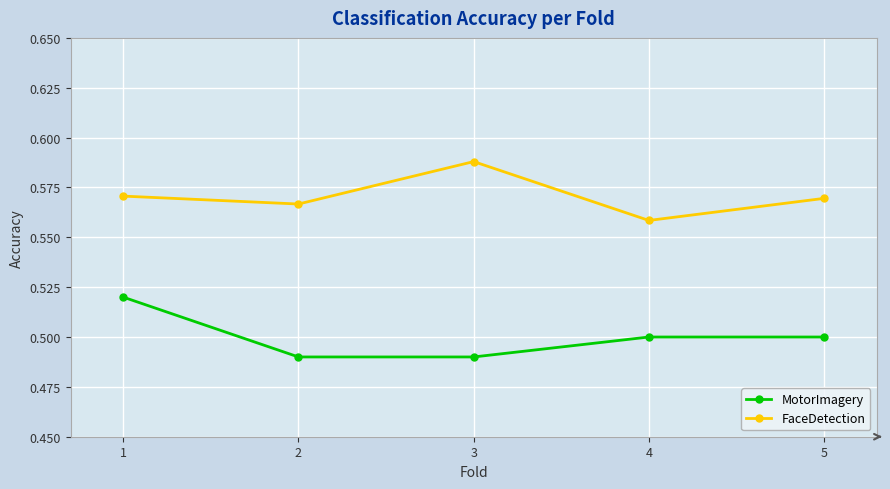

List the series in order of their overall mean, highest first.

FaceDetection, MotorImagery